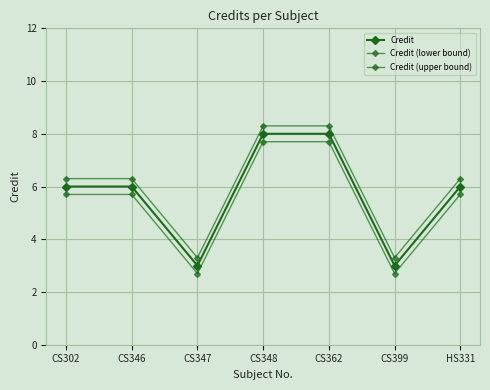

Which series has the widest spread of values?

Credit (upper bound)